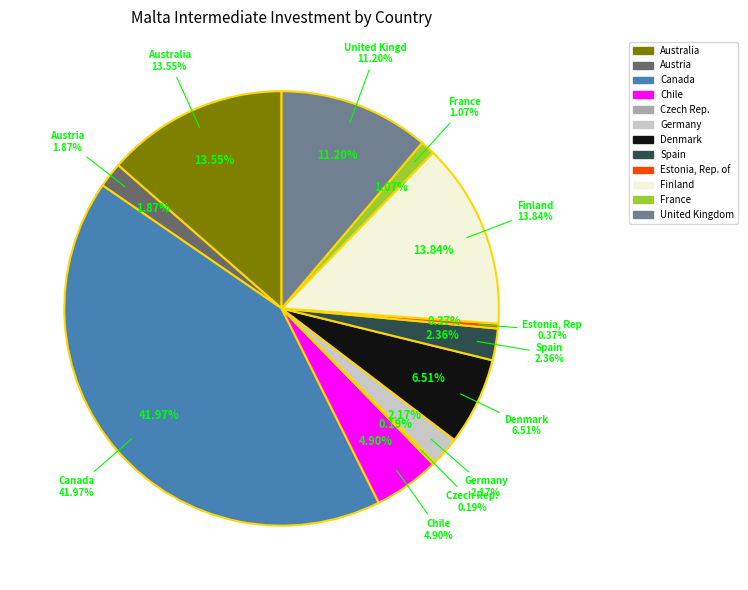

Which has a higher value, Canada or Denmark?

Canada